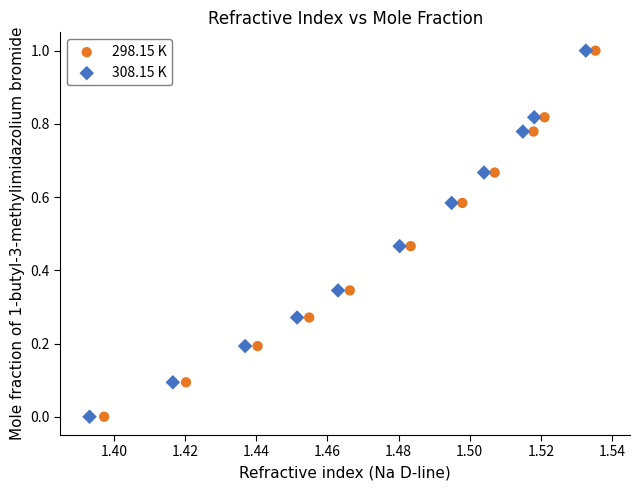

What are all the series names shown in the legend?

298.15 K, 308.15 K